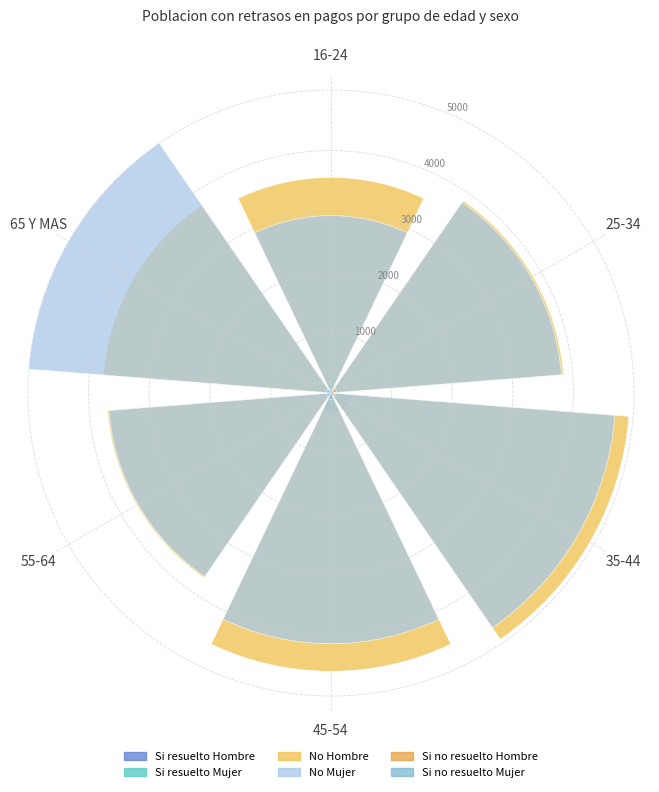

What is the sum of all No Hombre (N estimada) values?

24386.9